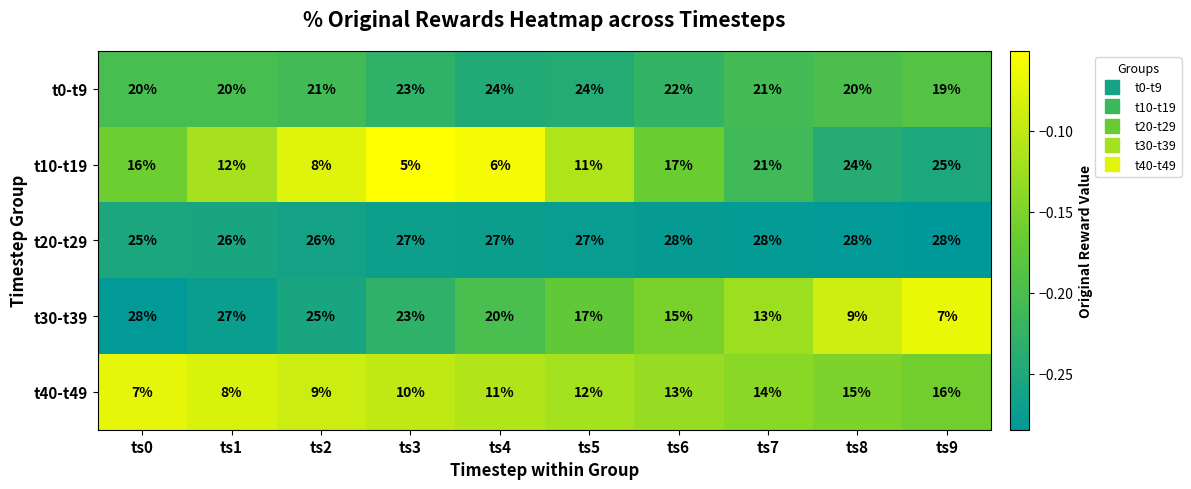

What is the sum of the t30-t39 values at ts2 and ts0?

53